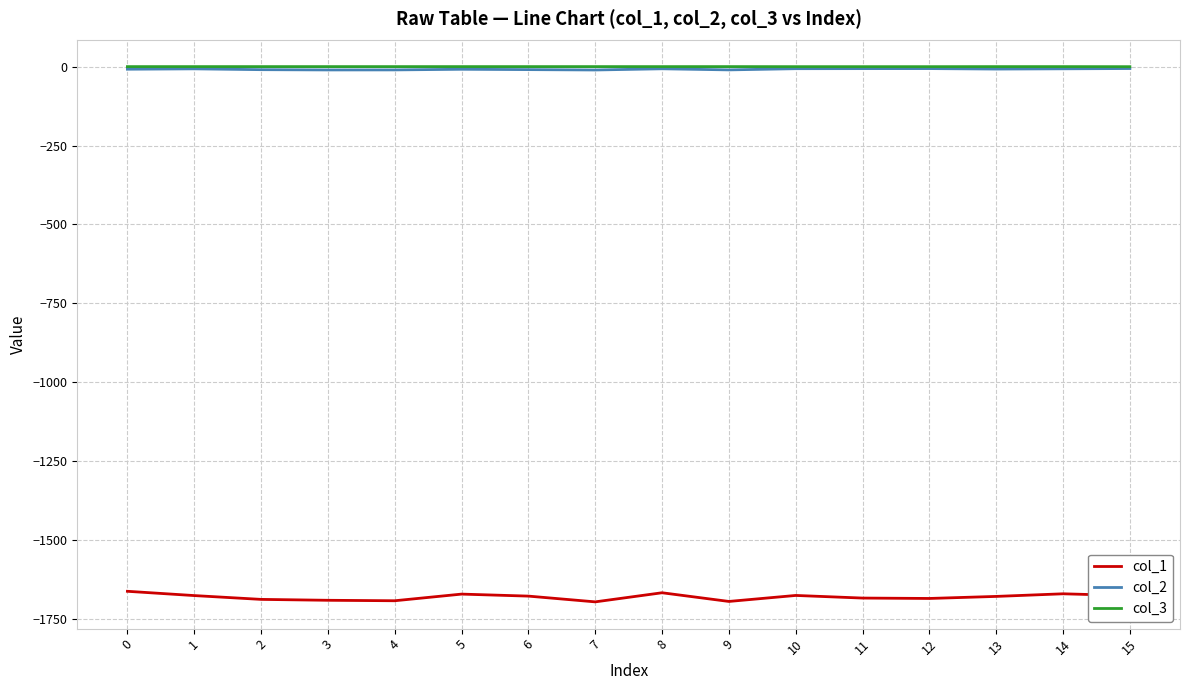

What is the smallest value displayed?

-1695.2